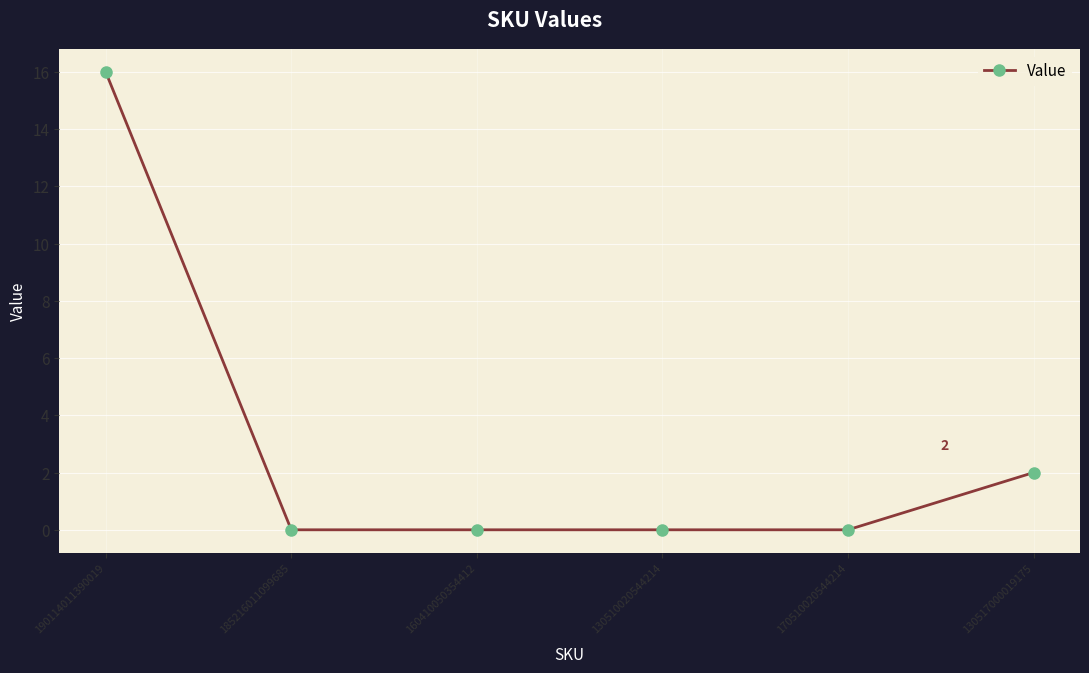

What is the label of the 1st point from the left?

190114011390019